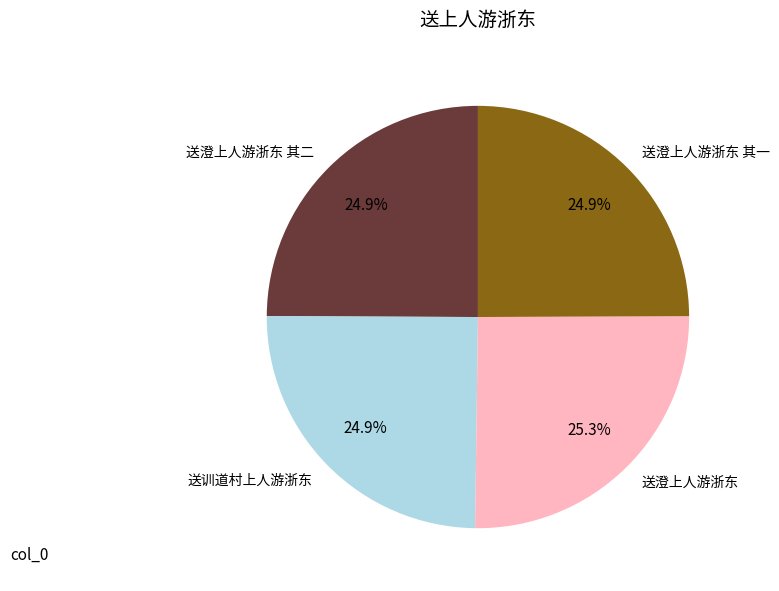

Combined, what portion of the pie is 送澄上人游浙东 其一 and 送训道村上人游浙东?

49.8%